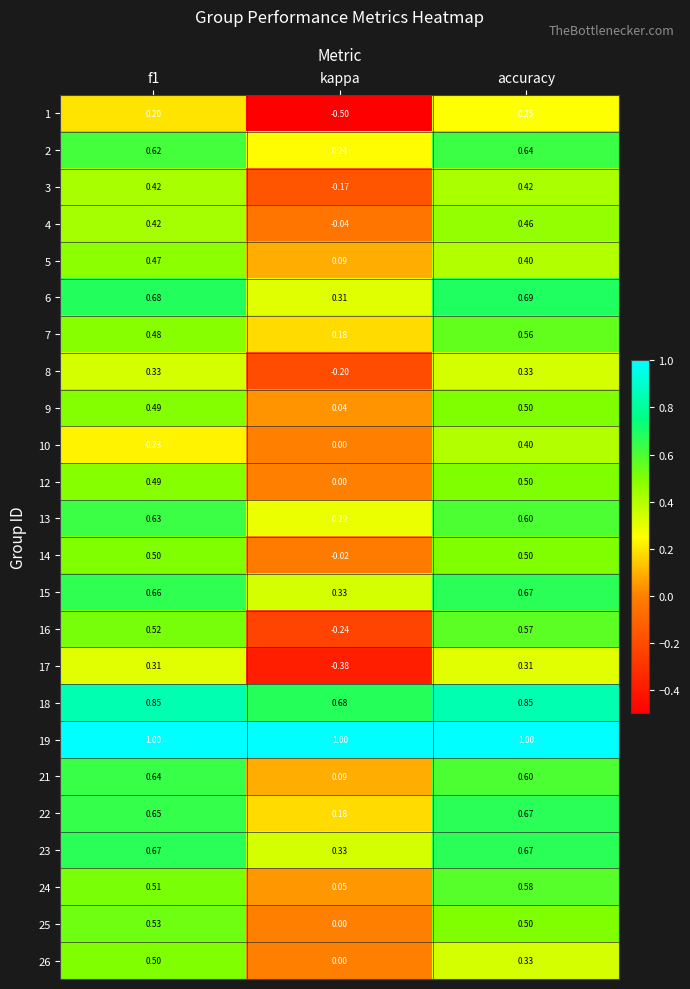

Which category has the lowest value in the 17 series?

kappa